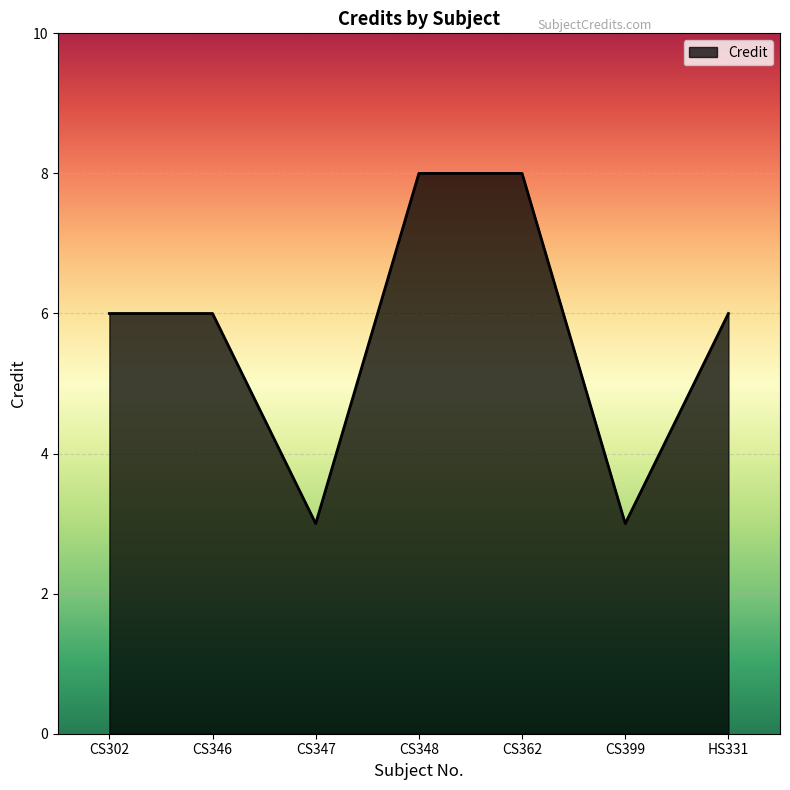

The chart shows a value of 11 at CS362. True or false?

False